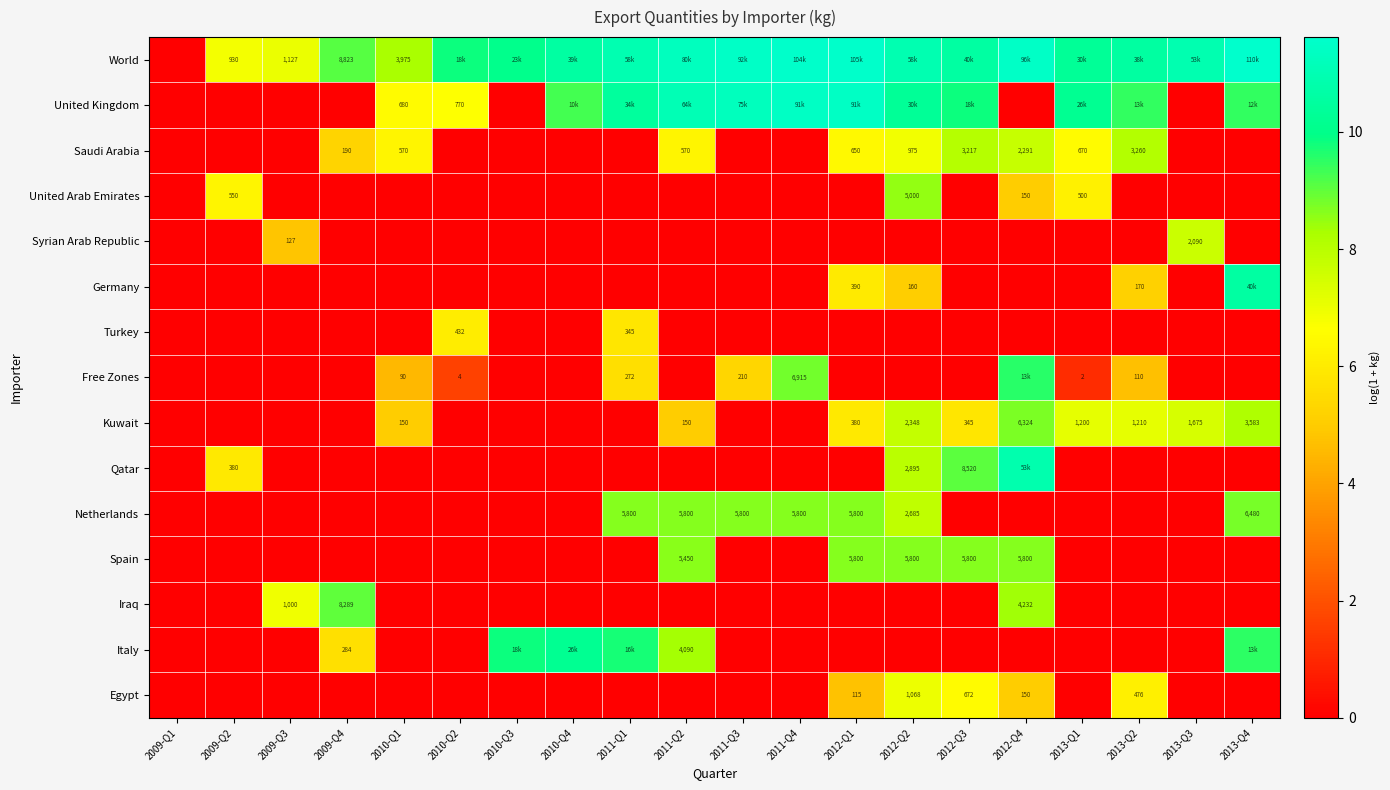

True or false: Saudi Arabia has a value of 6.5 at 2013-Q1.

True